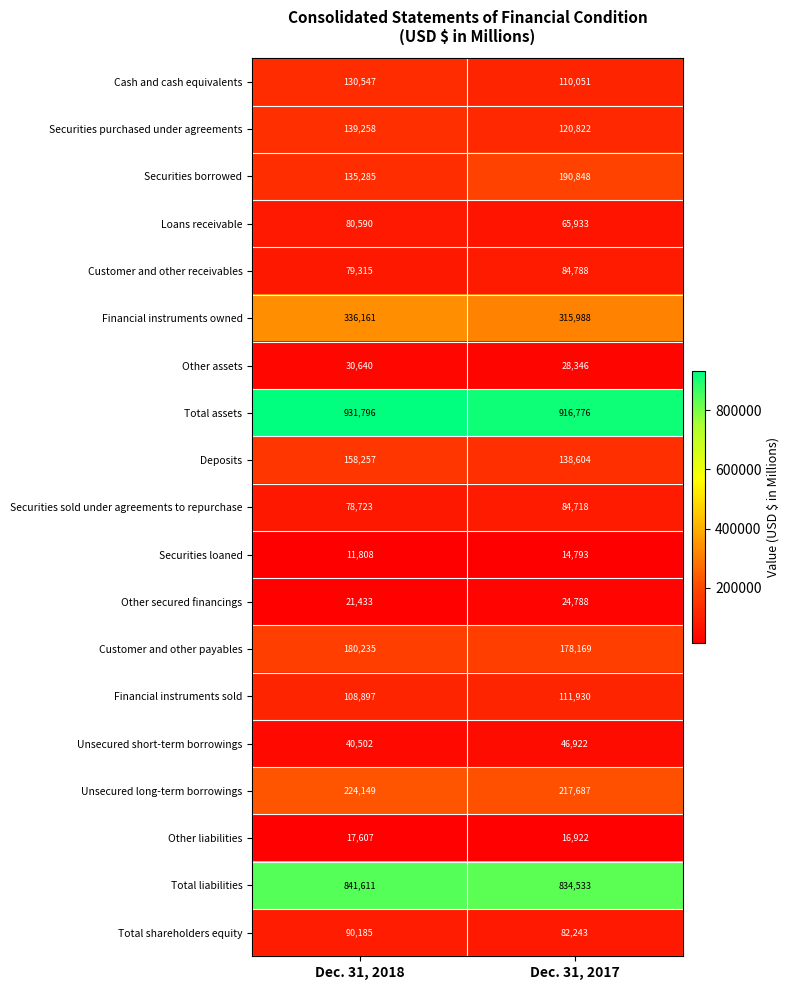

Read the Deposits value at Dec. 31, 2017, to the nearest 50.

138600